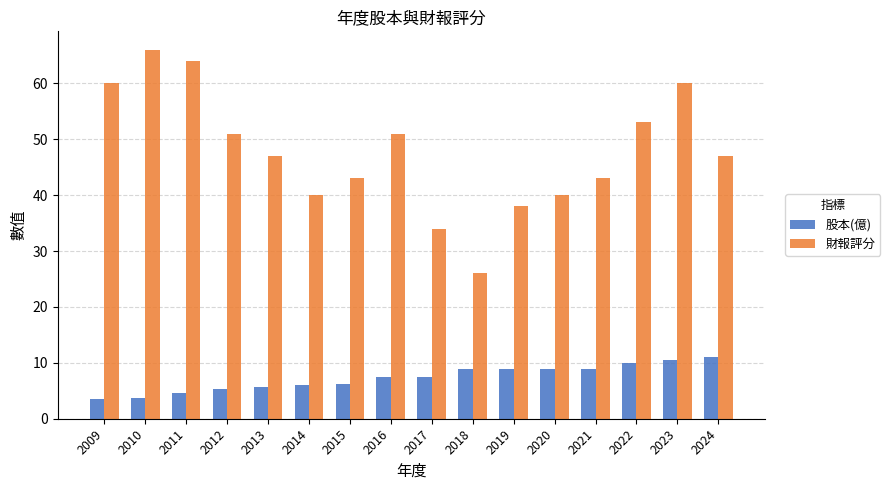

What is the approximate value of 股本(億) at 2011?

4.6